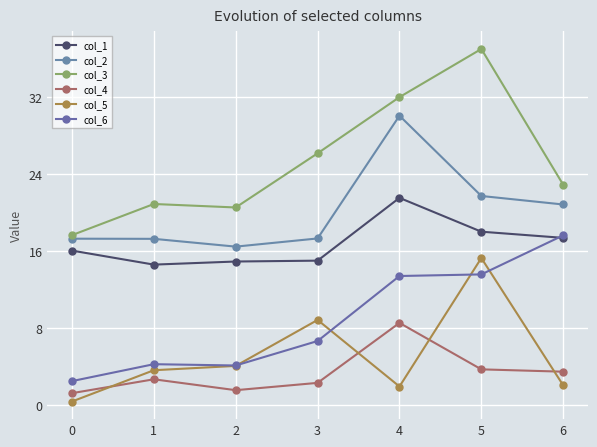

How many values in the col_1 series exceed 16?

4